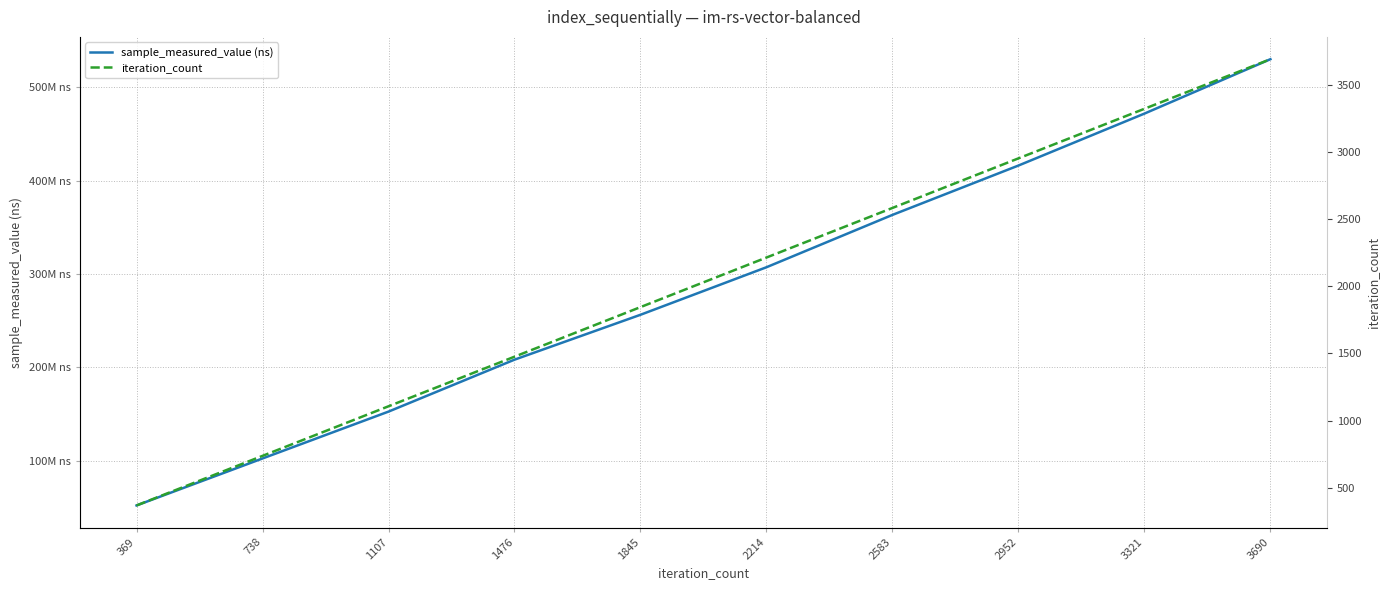

At how many categories does at least one series exceed 381371262?

3